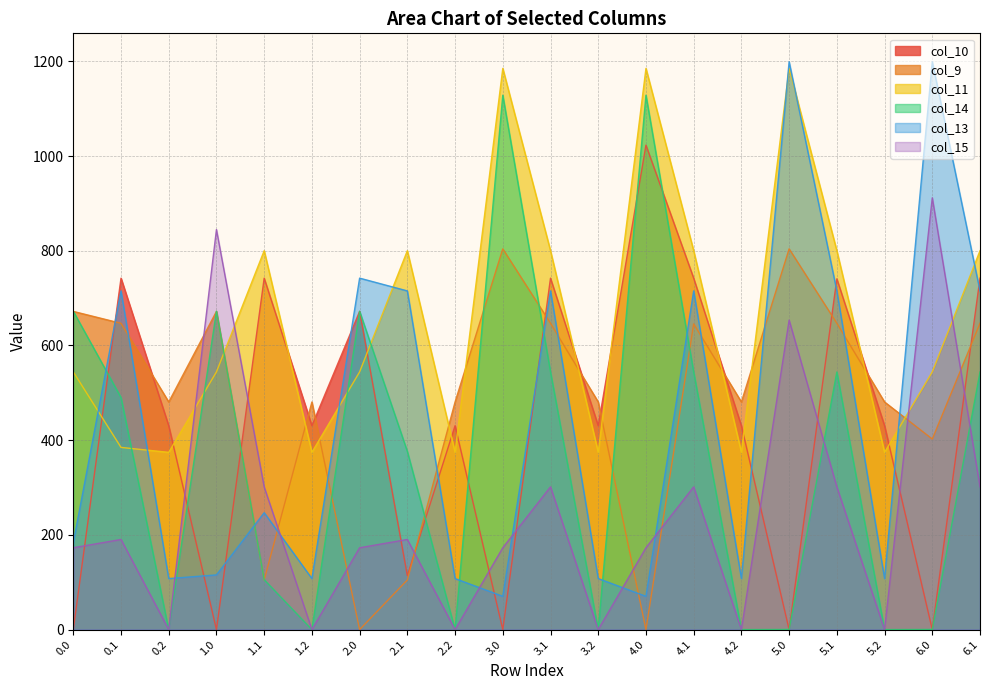

What is the label of the 11th point from the left?

3.1